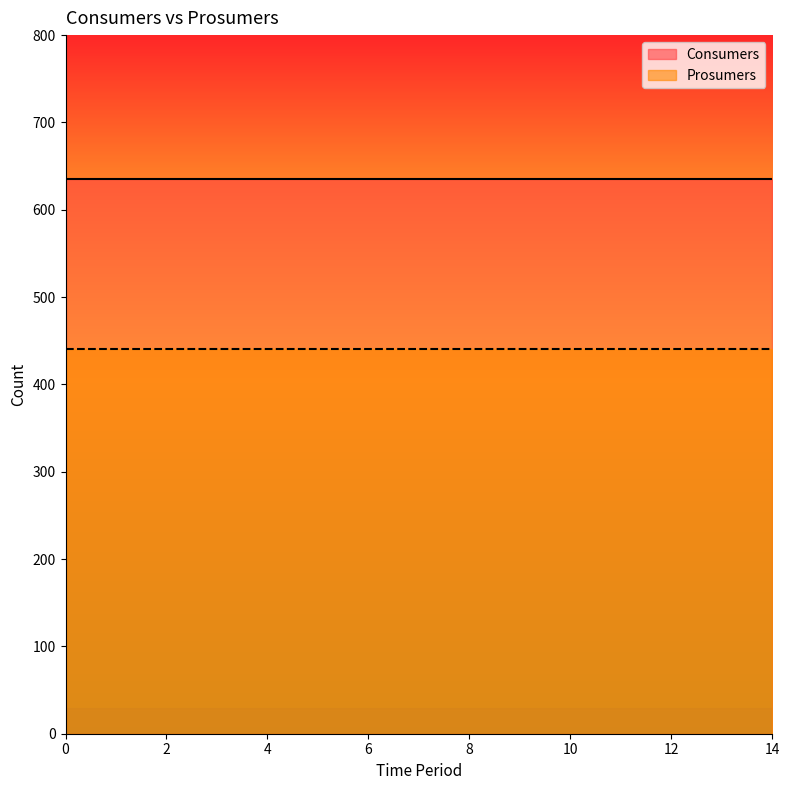

Is it true that Consumers equals 635 at 1?

True